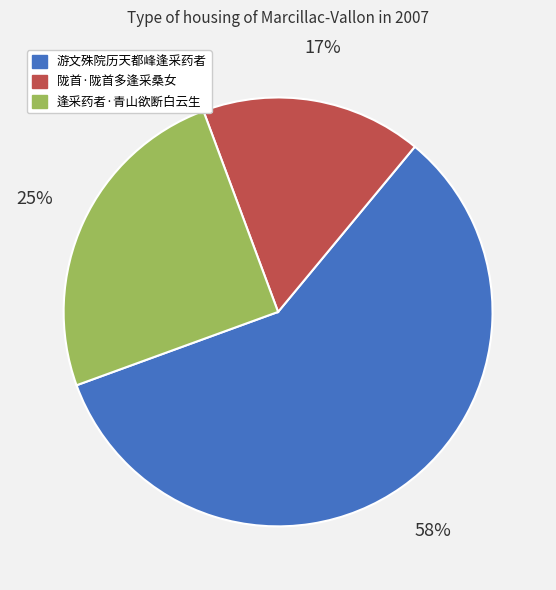

To the nearest percent, what is the combined percentage of 逢采药者·青山欲断白云生 and 游文殊院历天都峰逢采药者?

83%